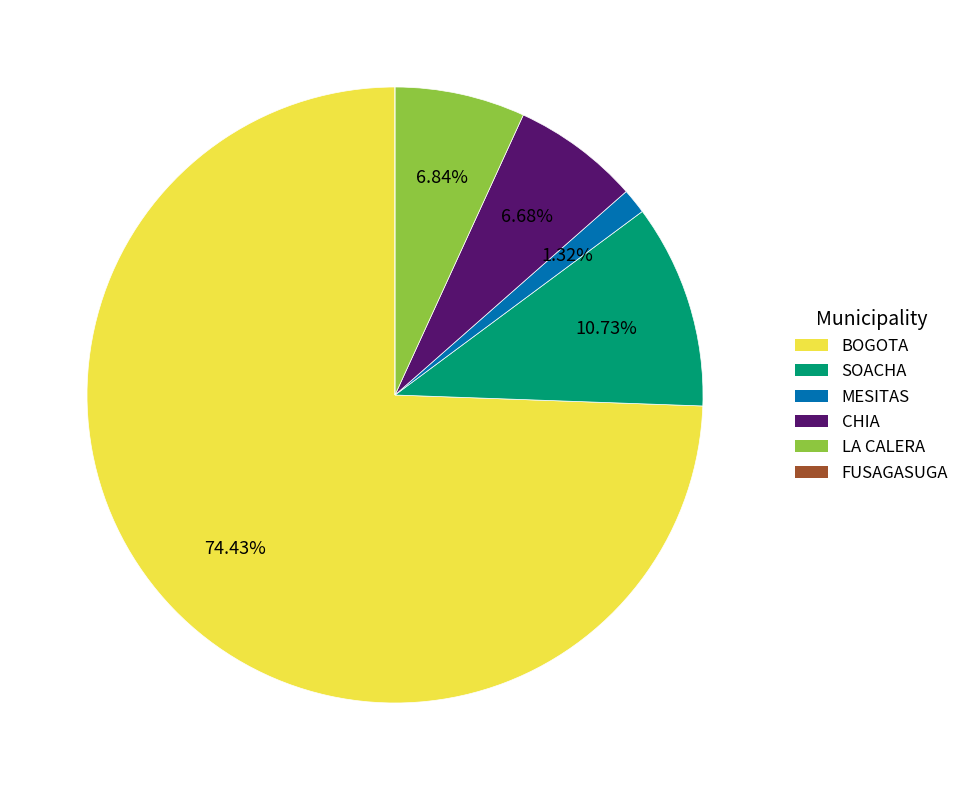

Which slice is the largest?

BOGOTA